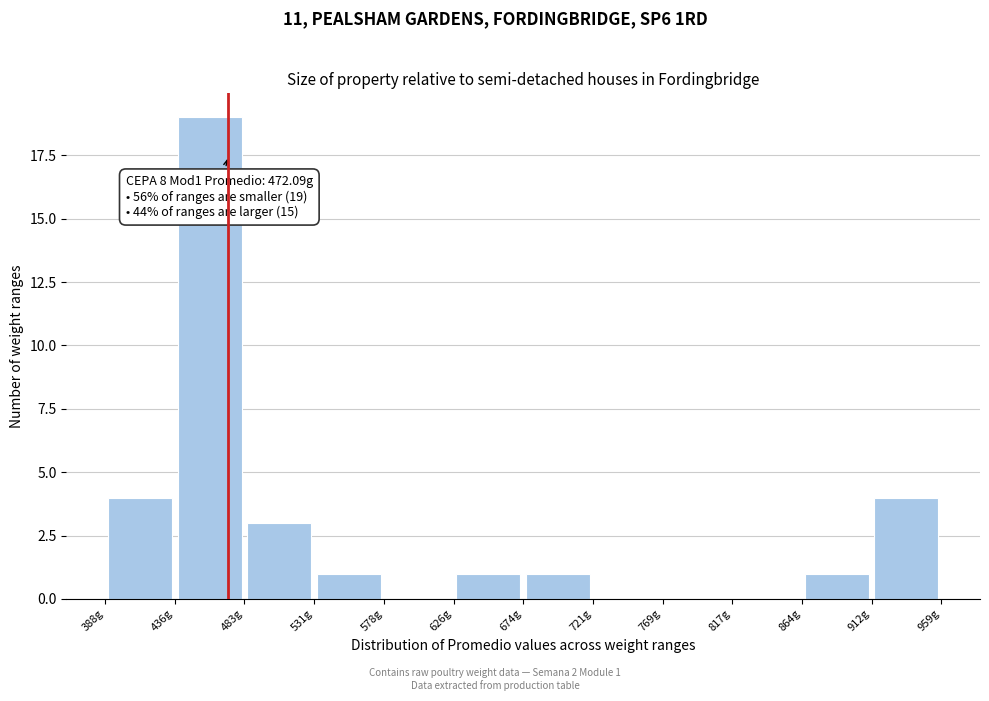

Over which range of the x-axis is the bar tallest?

435 to 485